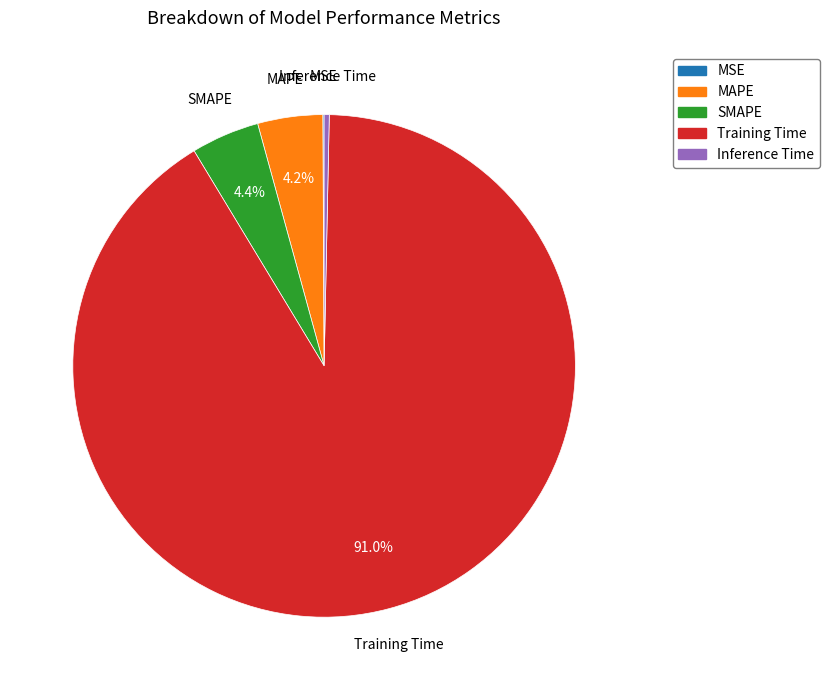

What percentage is NOT represented by MAPE?

95.8%